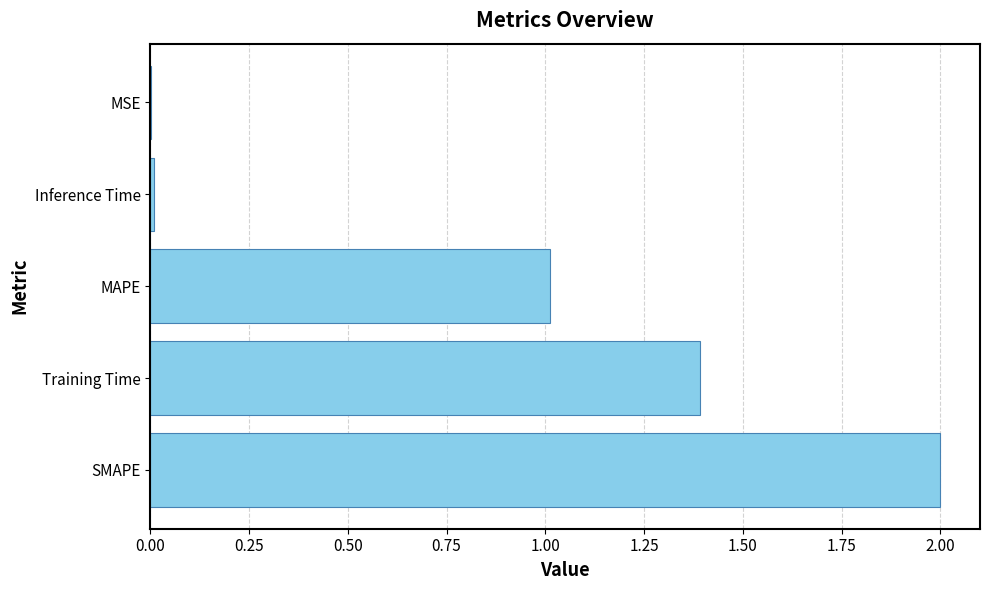

What is the change in value from SMAPE to Training Time?

-0.6